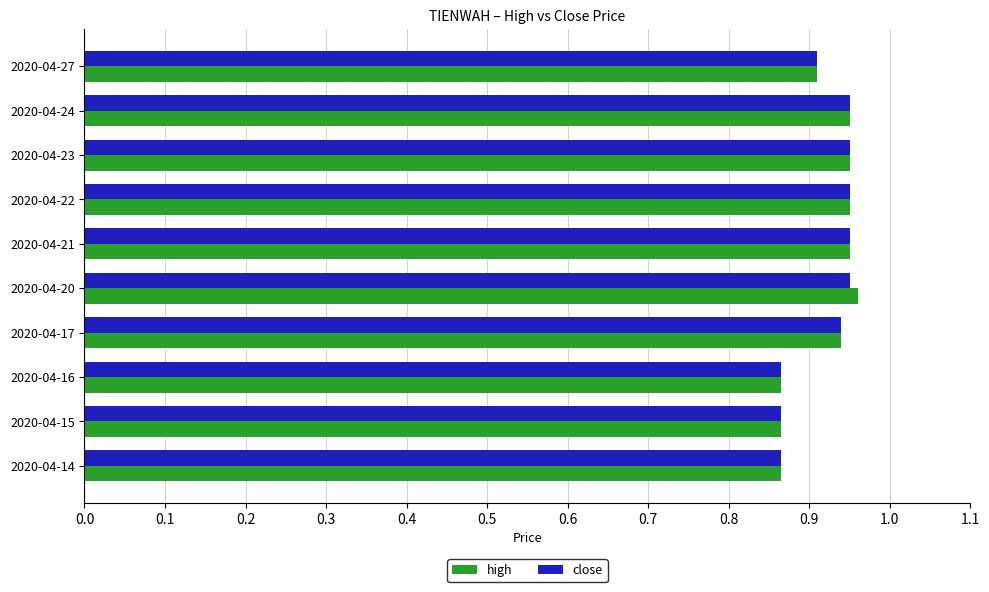

What is the difference between the second highest and minimum values in the high series?

0.1